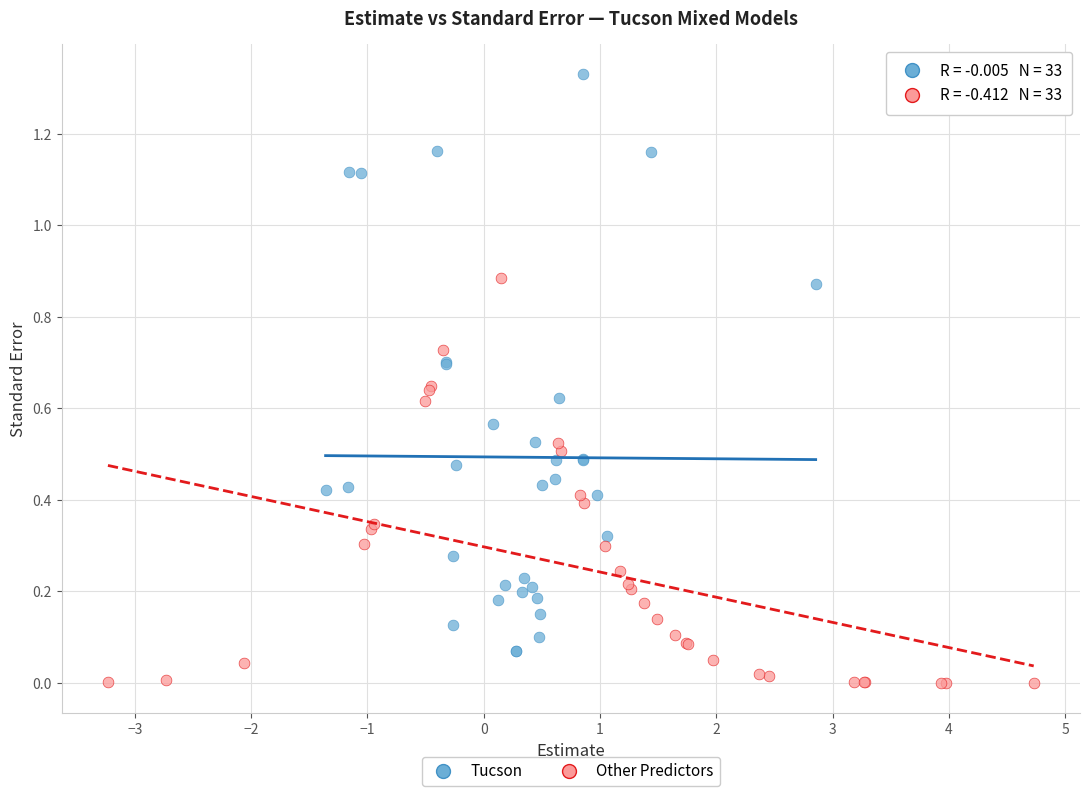

Which series has the largest Y range (max minus min)?

Tucson